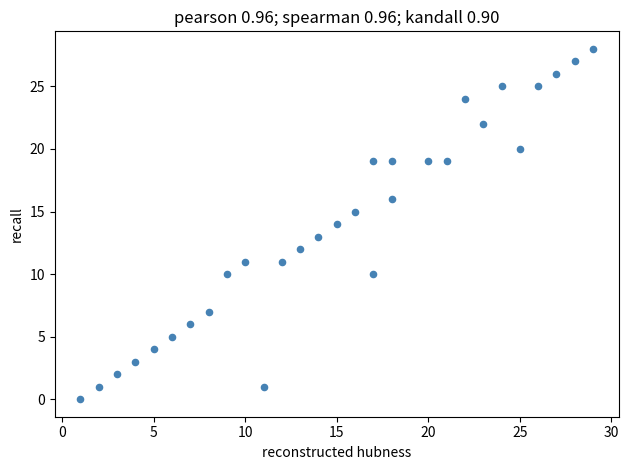

What is the range of X values (max minus min)?

28